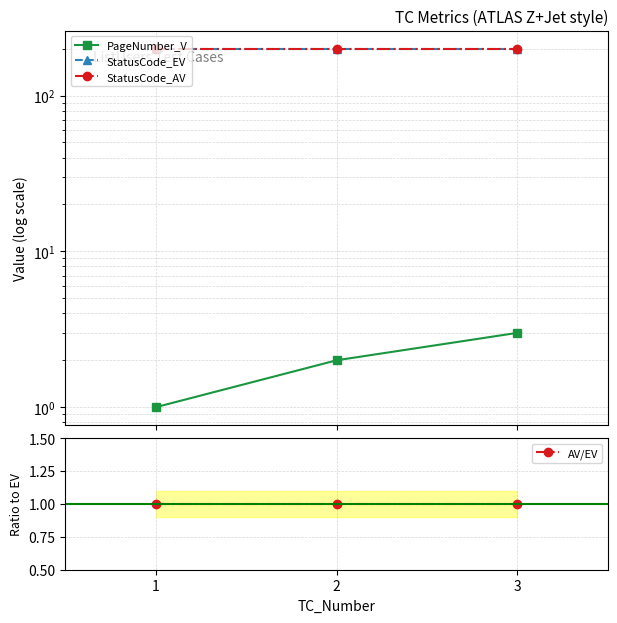

At which label does StatusCode_EV reach its minimum?

1